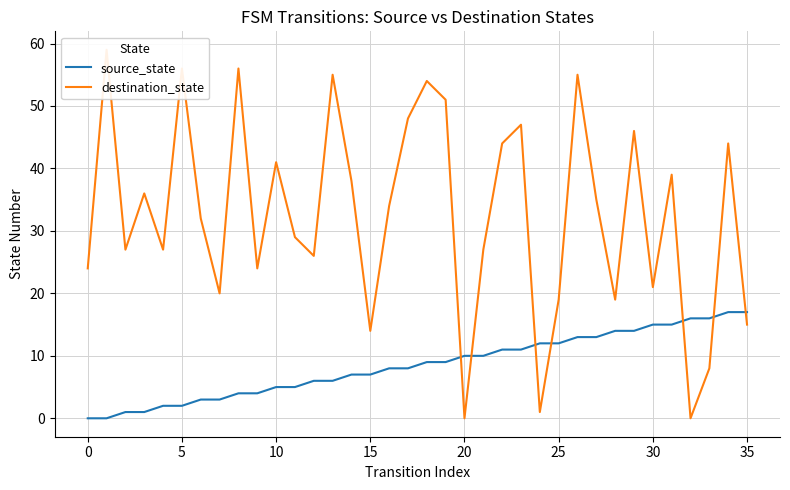

What is the difference between the second highest and minimum values in the destination_state series?

56